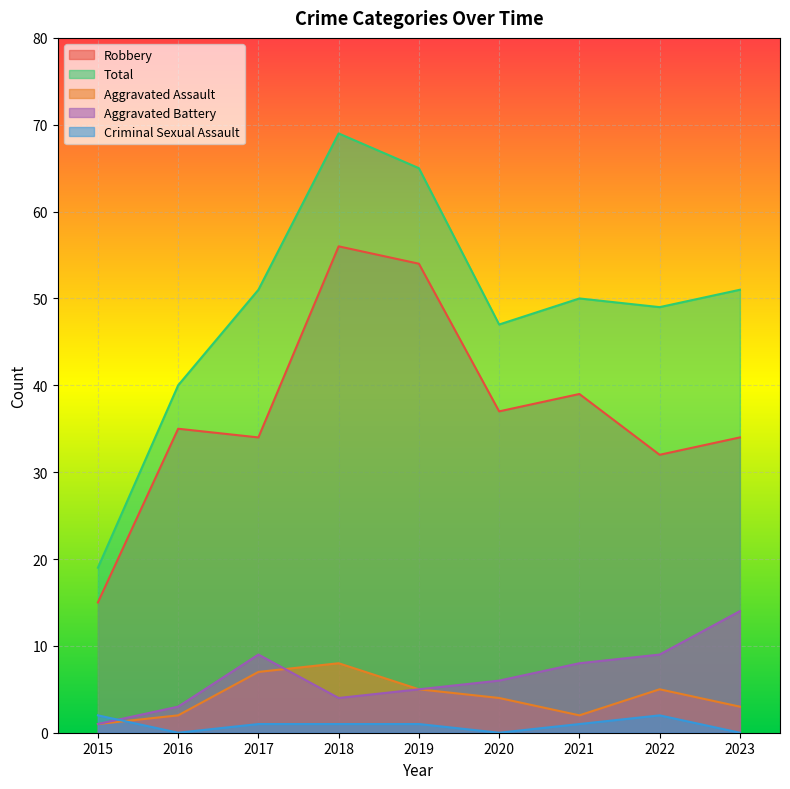

Rank the series at 2015 from lowest to highest value.

Aggravated Assault, Aggravated Battery, Criminal Sexual Assault, Robbery, Total